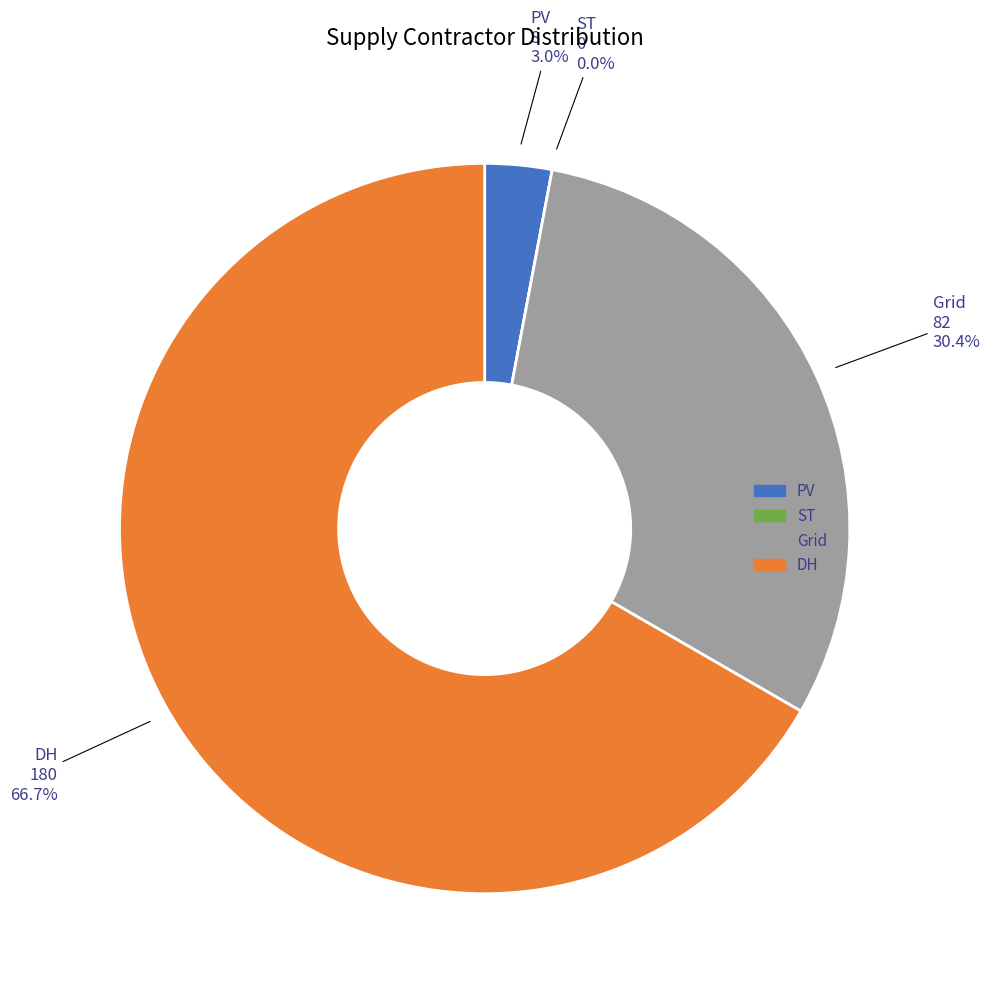

Which category has the smallest portion of the pie?

ST